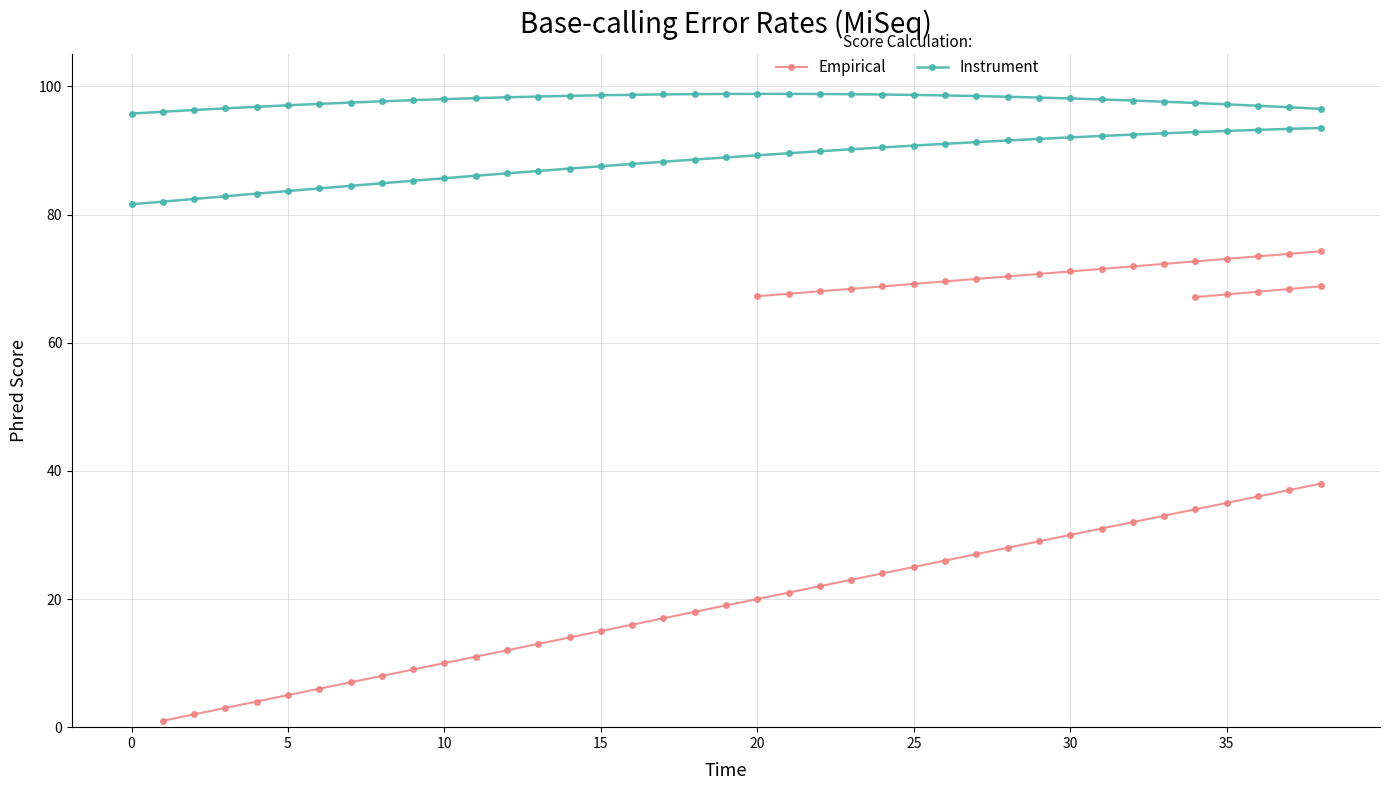

At which category is the sum across all series the highest?

38